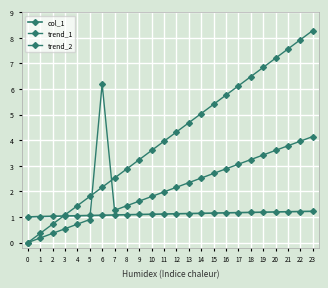

True or false: col_1 and trend_2 cross at least once.

True